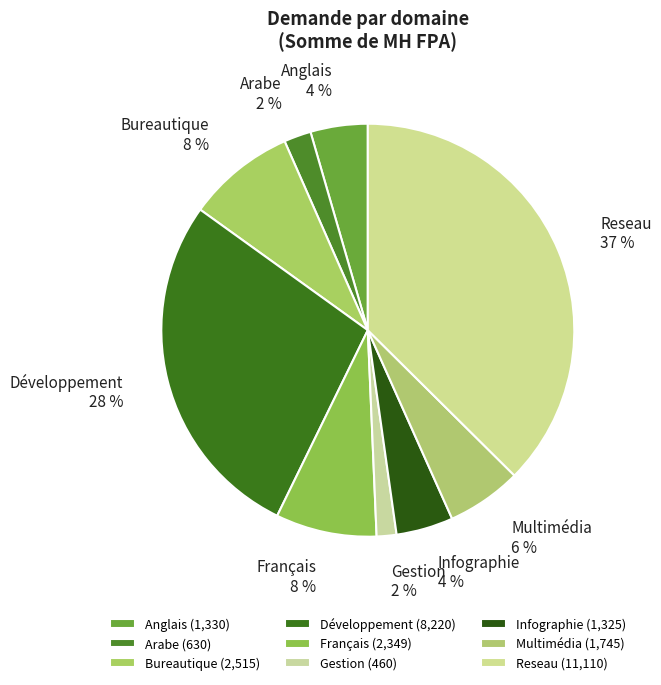

Do Arabe and Reseau together represent more than half of the pie?

No